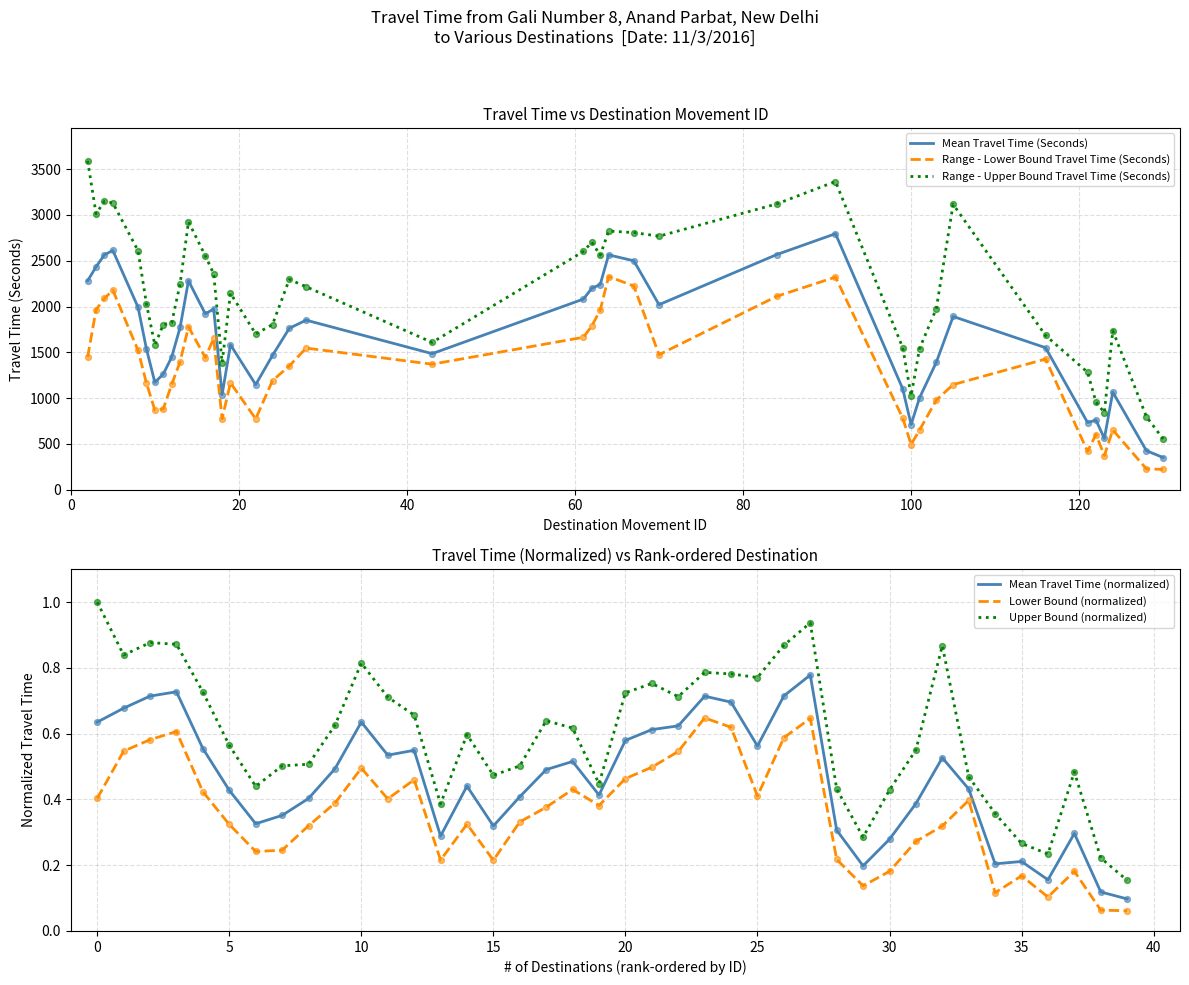

True or false: Range - Upper Bound Travel Time (Seconds) and Range - Lower Bound Travel Time (Seconds) intersect in this chart.

False